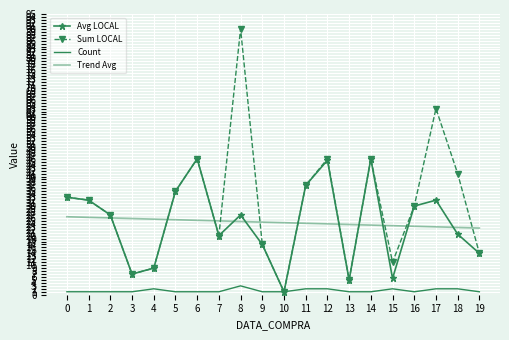

At 13, list the series in order from largest to smallest.

Trend Avg, Avg LOCAL, Sum LOCAL, Count